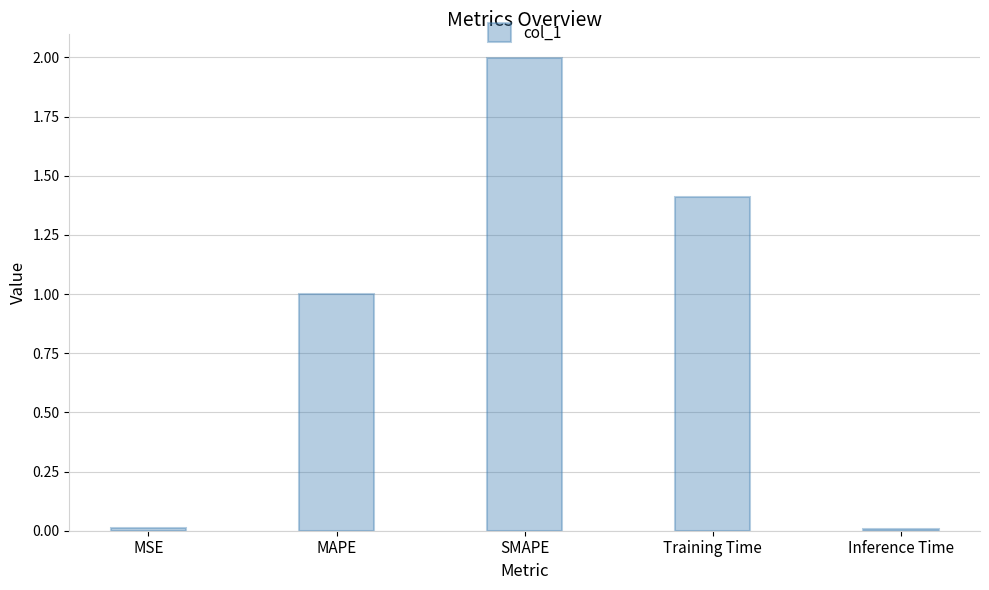

What position from the left is SMAPE?

3